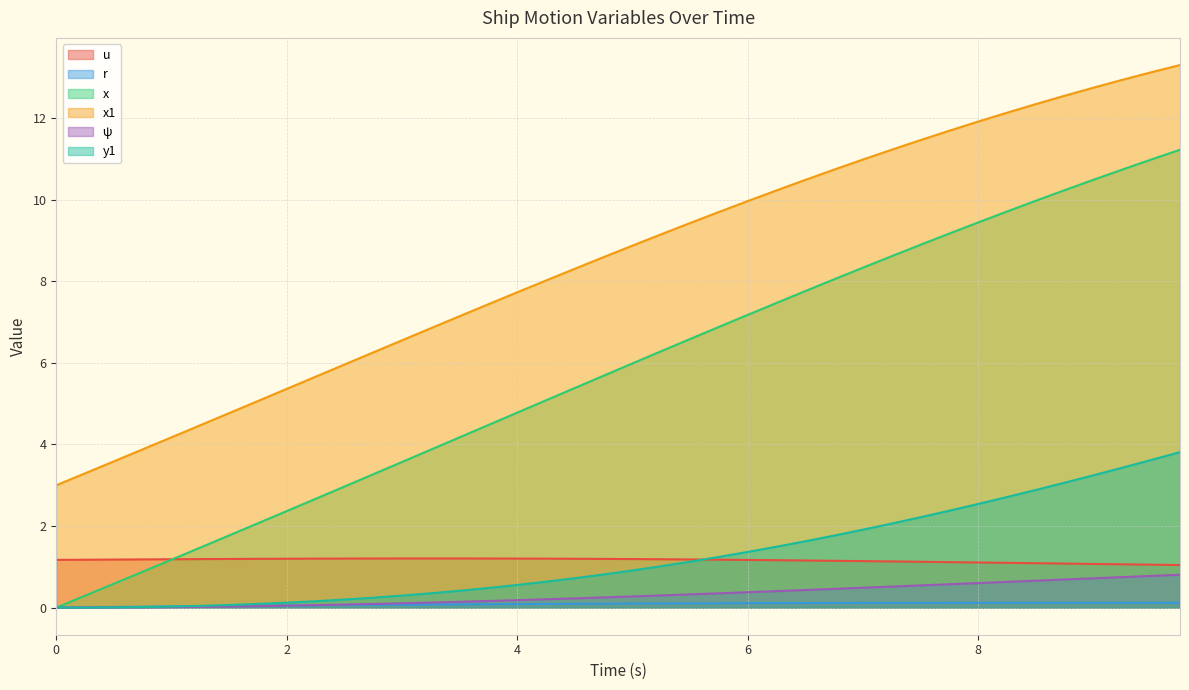

Reading left to right, list all the values displayed in this chart.

u: 1.2	1.2	1.2	1.2	1.2	1.2	1.2	1.2	1.2	1.2	1.2	1.2	1.2	1.2	1.2	1.2	1.2	1.2	1.2	1.2	1.2	1.2	1.2	1.2	1.2	1.2	1.2	1.1	1.1	1.1	1.1	1.1	1.1	1.1	1.1	1.1	1.1	1.1	1.1	1.0
r: 0.0	0.0	0.0	0.0	0.0	0.0	0.0	0.0	0.1	0.1	0.1	0.1	0.1	0.1	0.1	0.1	0.1	0.1	0.1	0.1	0.1	0.1	0.1	0.1	0.1	0.1	0.1	0.1	0.1	0.1	0.1	0.1	0.1	0.1	0.1	0.1	0.1	0.1	0.1	0.1
x: 0.0	0.3	0.6	0.9	1.2	1.5	1.8	2.1	2.4	2.7	3.0	3.3	3.6	3.9	4.2	4.5	4.8	5.1	5.4	5.7	6.0	6.3	6.6	6.9	7.2	7.5	7.8	8.1	8.3	8.6	8.9	9.2	9.4	9.7	10.0	10.2	10.5	10.7	11.0	11.2
x1: 3.0	3.3	3.6	3.9	4.2	4.5	4.8	5.1	5.4	5.7	6.0	6.3	6.6	6.9	7.1	7.4	7.7	8.0	8.3	8.6	8.9	9.2	9.4	9.7	10.0	10.2	10.5	10.7	11.0	11.2	11.5	11.7	11.9	12.1	12.3	12.6	12.7	12.9	13.1	13.3
ψ: 0.0	0.0	0.0	0.0	0.0	0.0	0.0	0.0	0.0	0.1	0.1	0.1	0.1	0.1	0.1	0.2	0.2	0.2	0.2	0.2	0.3	0.3	0.3	0.4	0.4	0.4	0.4	0.5	0.5	0.5	0.5	0.6	0.6	0.6	0.7	0.7	0.7	0.7	0.8	0.8
y1: 0.0	0.0	0.0	0.0	0.0	0.0	0.1	0.1	0.1	0.2	0.2	0.2	0.3	0.4	0.4	0.5	0.6	0.6	0.7	0.8	0.9	1.0	1.1	1.2	1.4	1.5	1.6	1.8	1.9	2.1	2.2	2.4	2.5	2.7	2.9	3.1	3.2	3.4	3.6	3.8